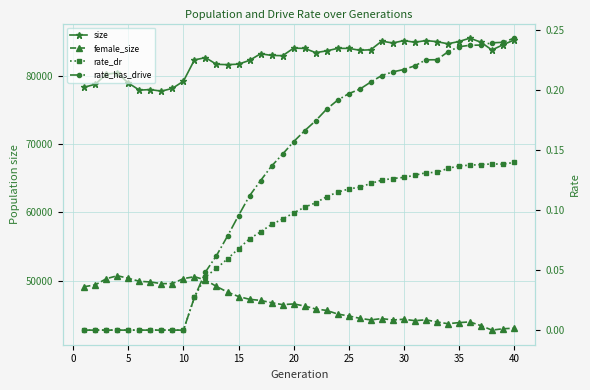

How many lines are shown in the chart?

4